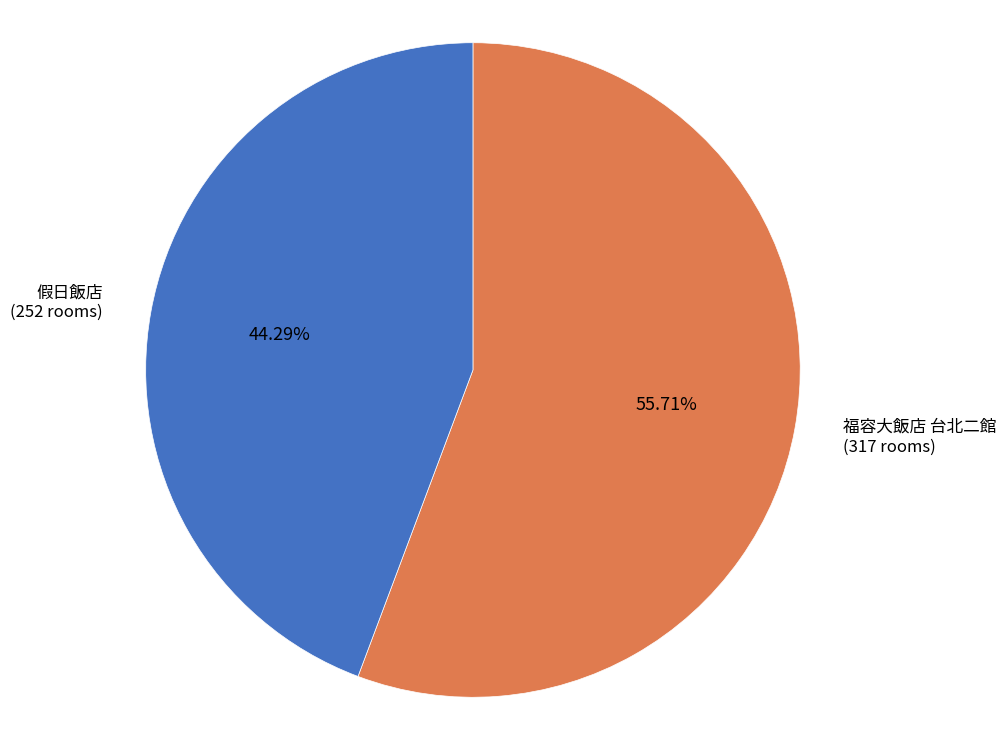

What portion of the pie excludes 福容大飯店 台北二館?

44.3%